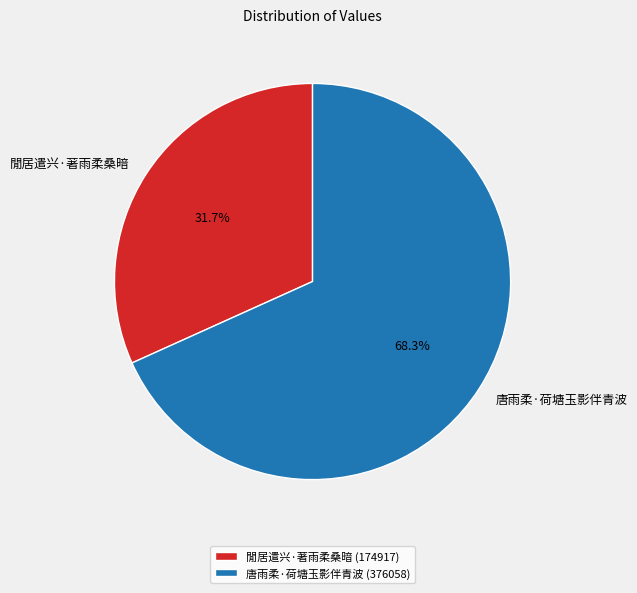

The 閒居遣兴·著雨柔桑暗 slice represents 32% of the pie. True or false?

True